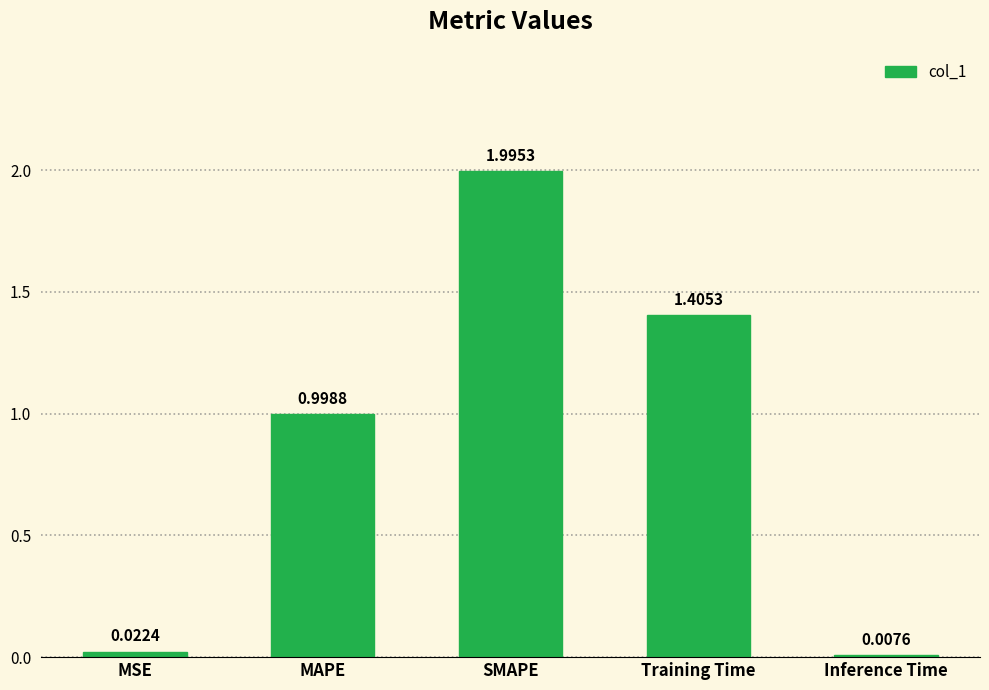

The value at SMAPE is 3.1. True or false?

False